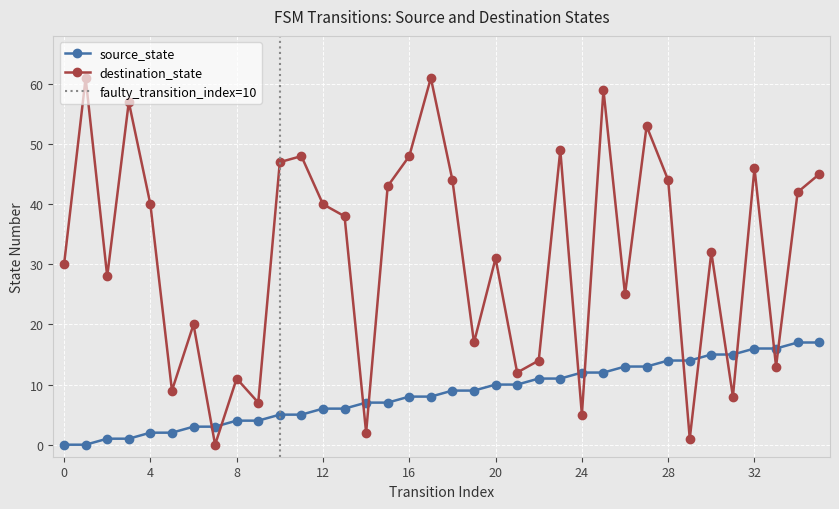

Reading left to right, what are all the values shown in this chart?

source_state: 0	0	1	1	2	2	3	3	4	4	5	5	6	6	7	7	8	8	9	9	10	10	11	11	12	12	13	13	14	14	15	15	16	16	17	17
destination_state: 30	61	28	57	40	9	20	0	11	7	47	48	40	38	2	43	48	61	44	17	31	12	14	49	5	59	25	53	44	1	32	8	46	13	42	45